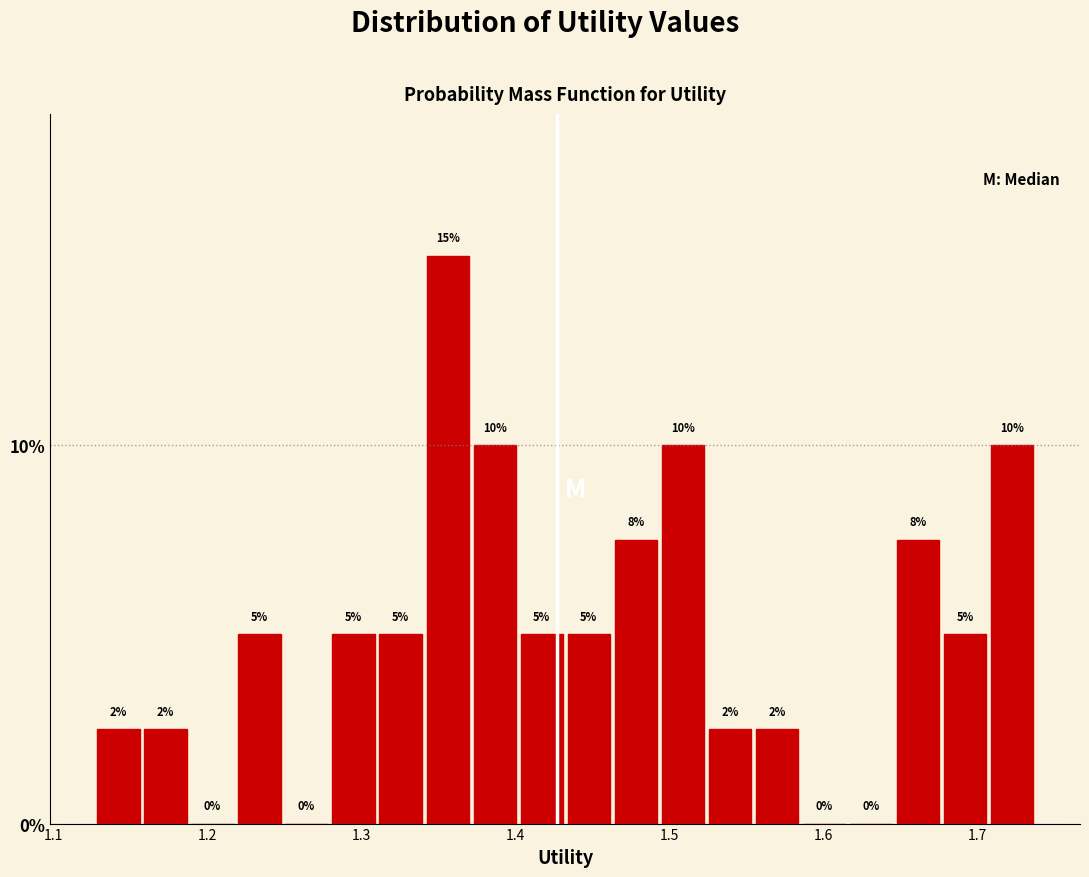

Around what value on the x-axis is the tallest bar? Give the approximate position of its centre, as read against the axis.

1.36